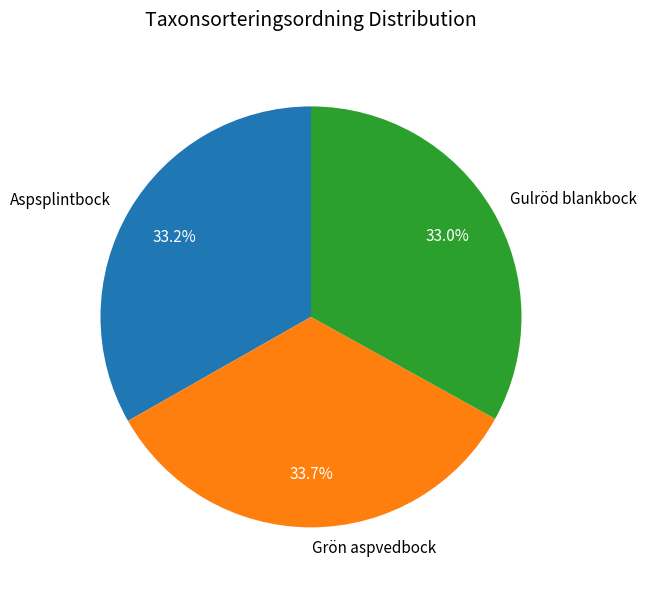

Which category has the biggest portion of the pie?

Grön aspvedbock